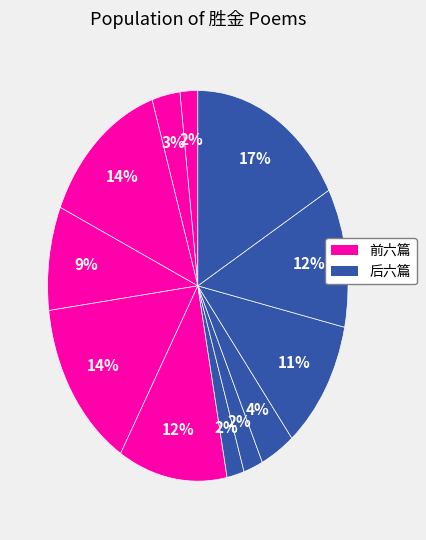

How many slices are in this pie chart?

12